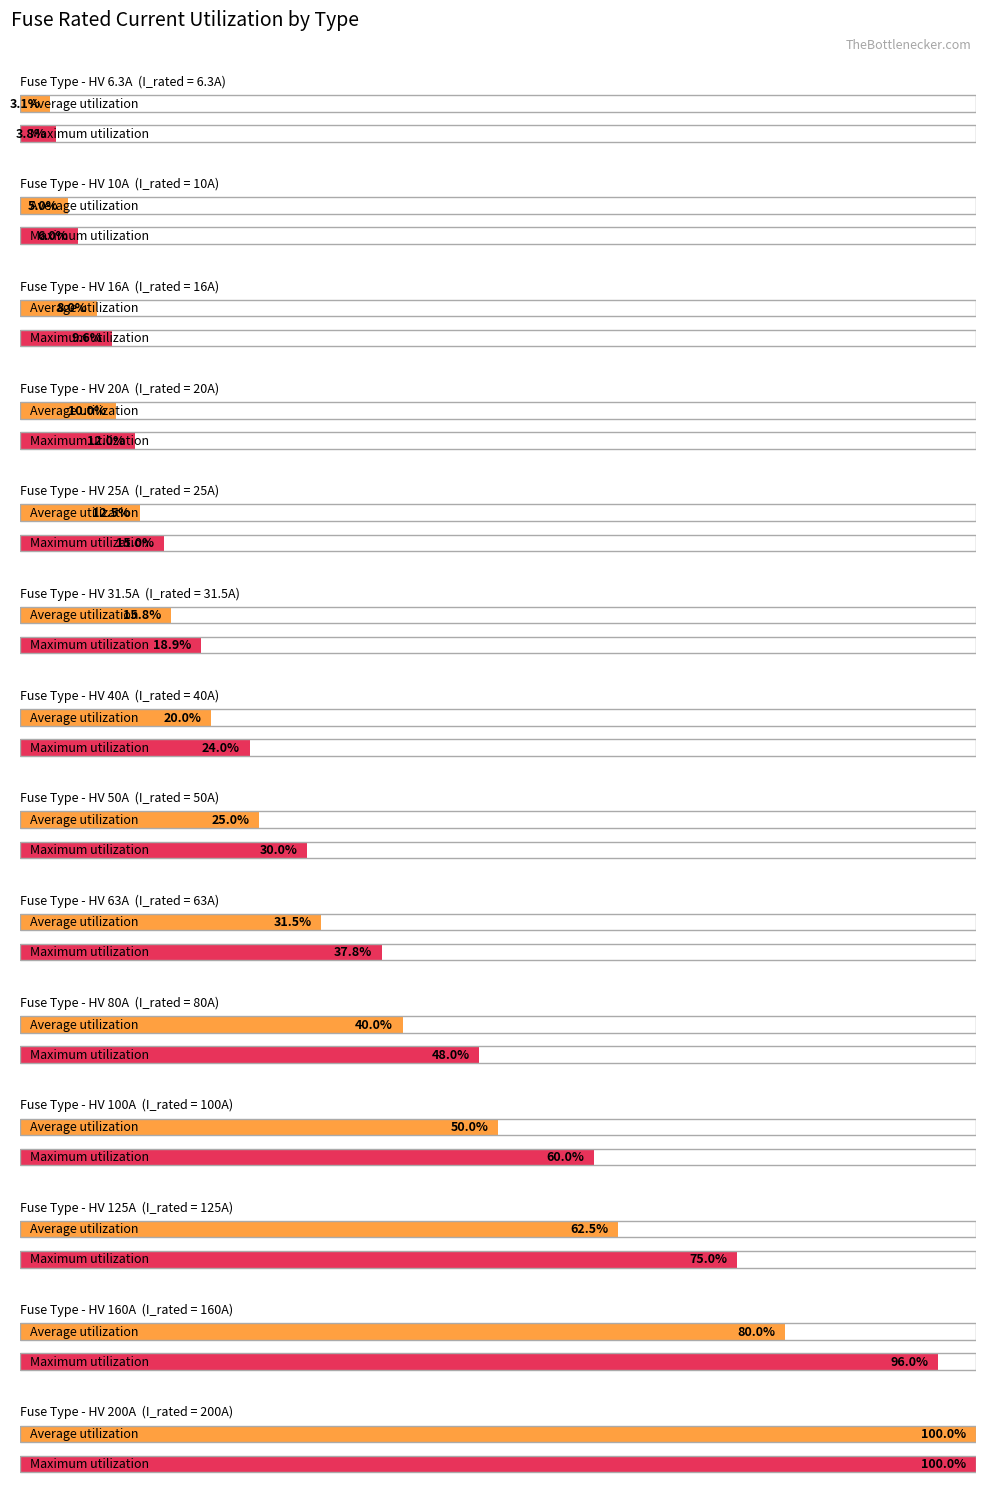

Approximately how many times larger is the value at HV 20A compared to HV 80A?

0.2